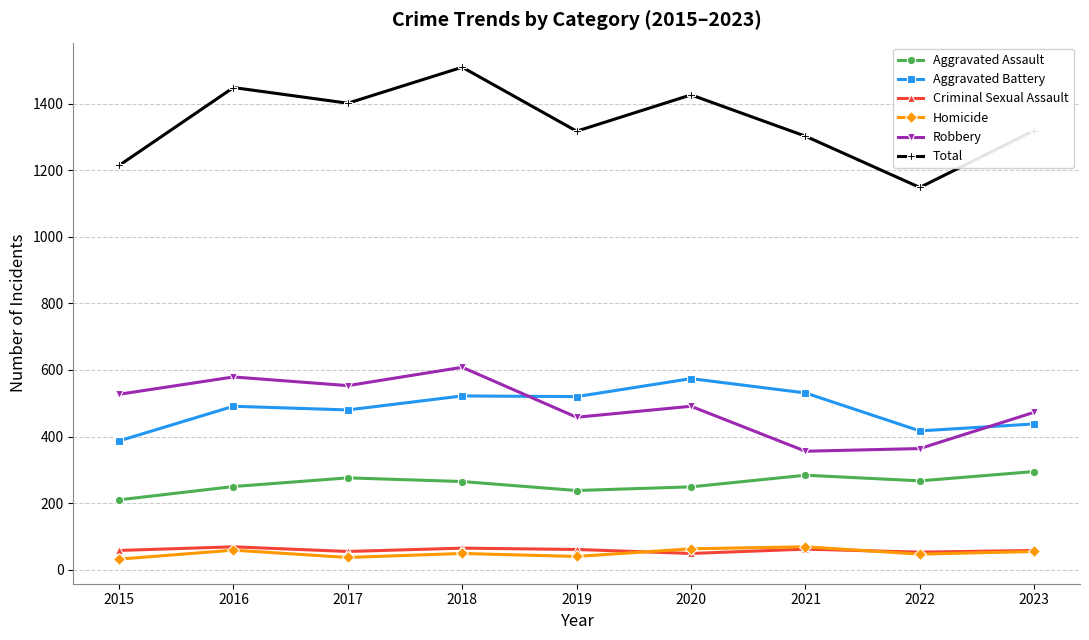

What is the sum of the Criminal Sexual Assault values at 2019 and 2023?

119